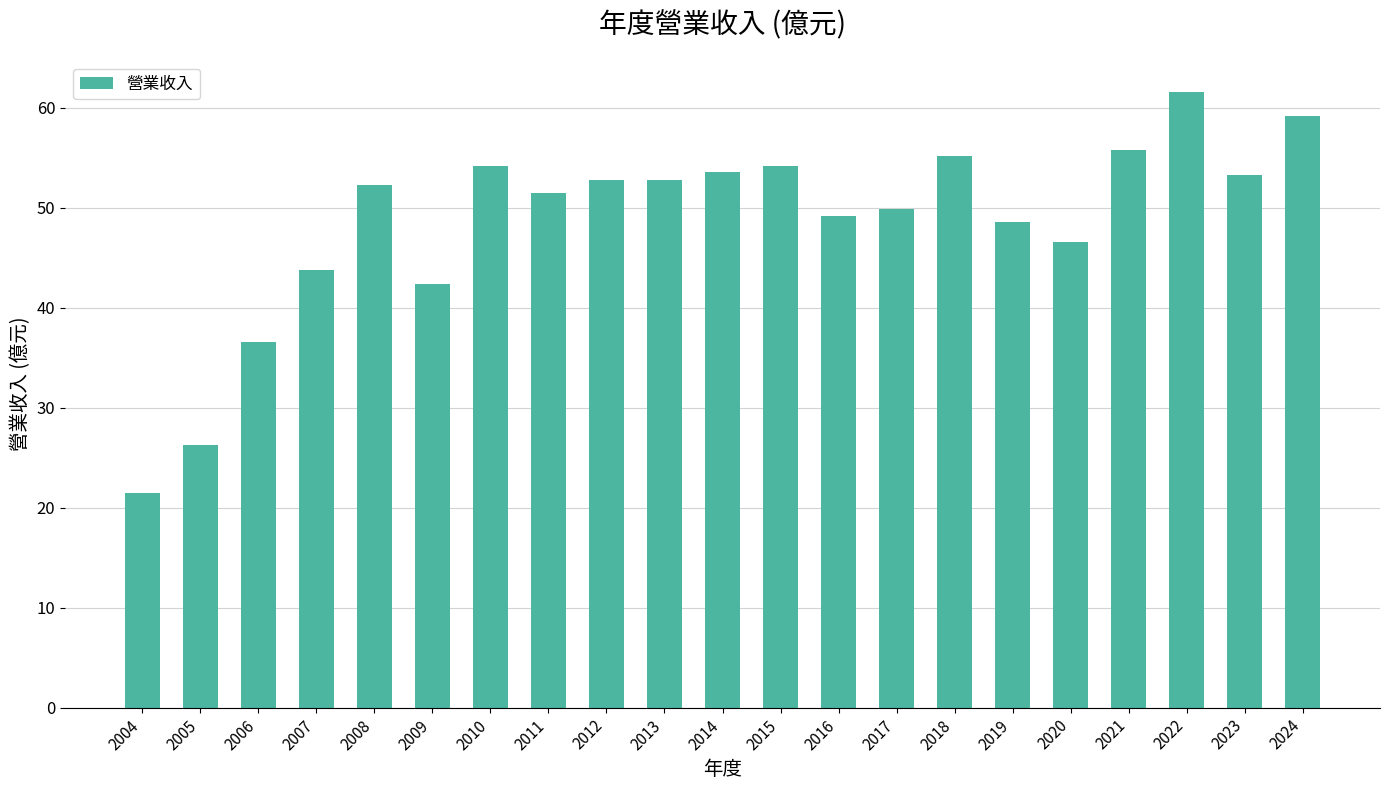

Where is the data nearest to the value 41?

2009